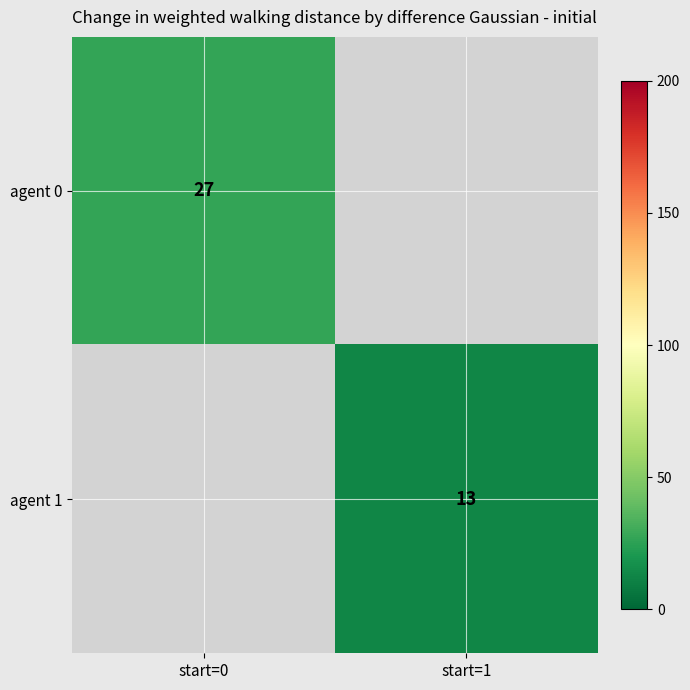

Is the value of agent 1 at start=1 greater than the value of agent 0 at start=0?

No